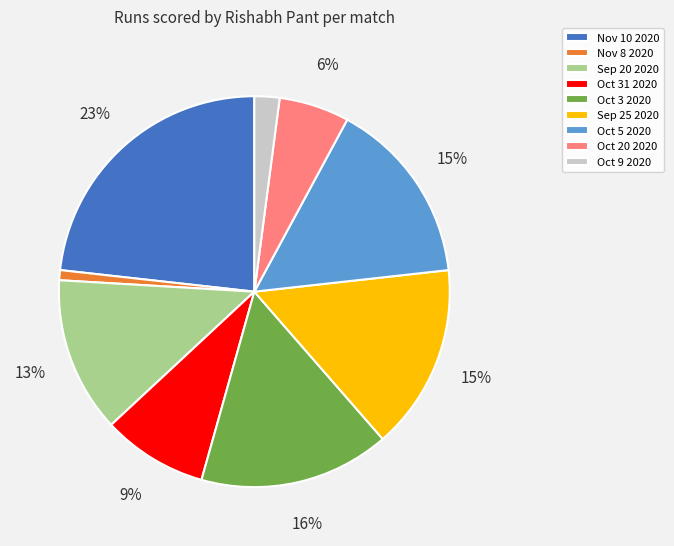

Combined, do Oct 3 2020 and Nov 8 2020 account for over 50%?

No